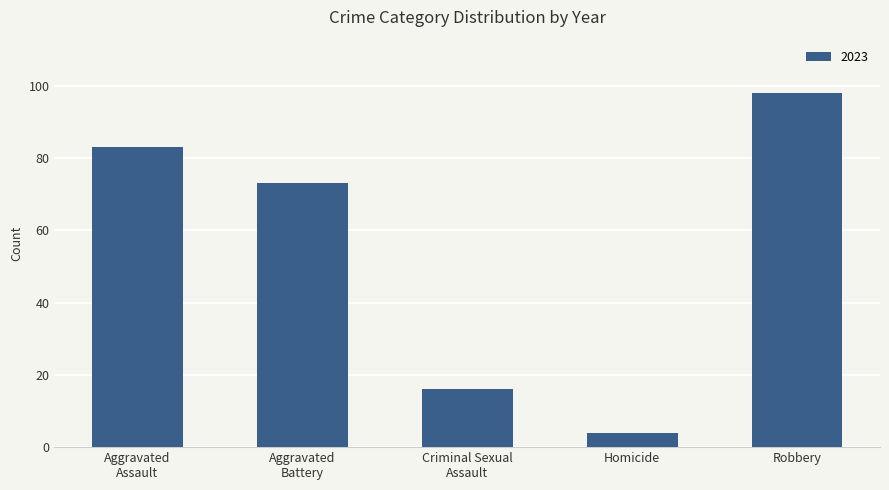

What is the ratio of the value at Robbery to the value at Homicide?

24.5